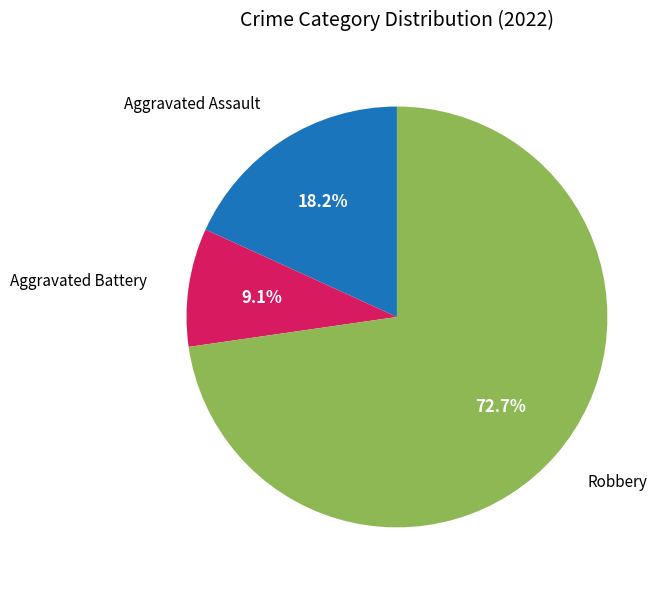

Is it true that Aggravated Battery is 3% of the pie?

False